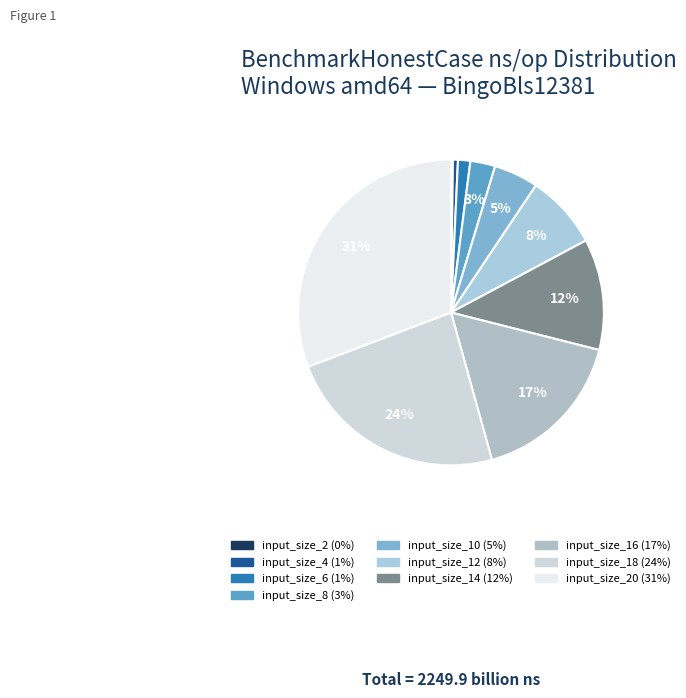

Is there a majority slice in this chart?

No